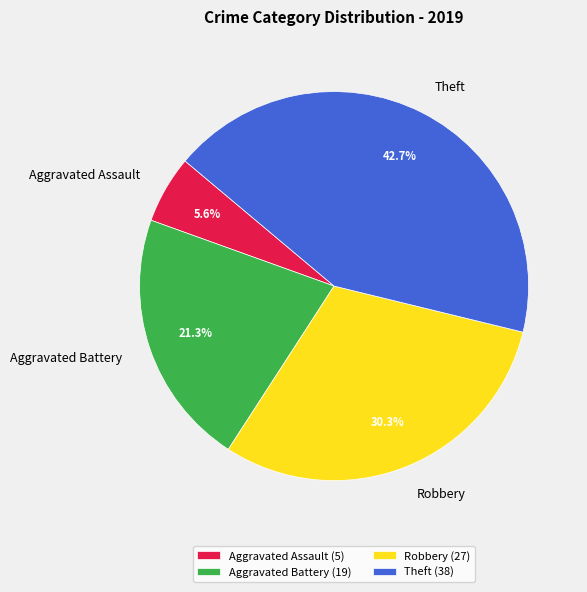

What percentage is the Theft slice, to the nearest percent?

43%